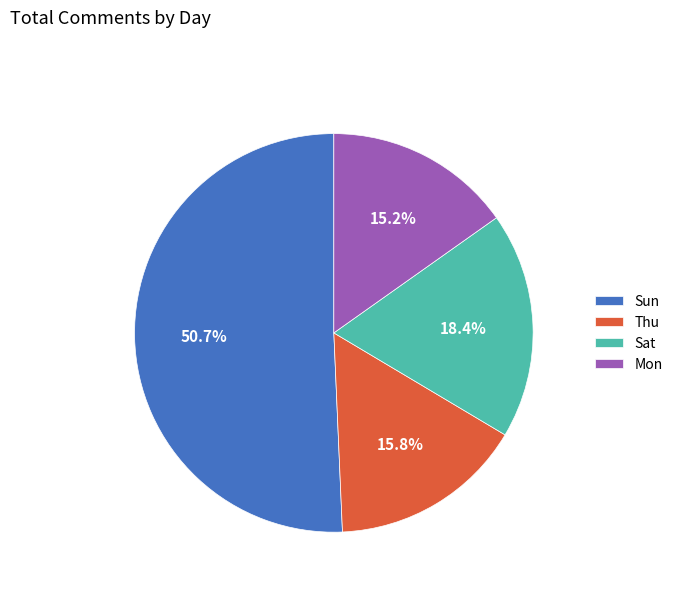

Is the sum of Sun and Thu greater than half?

Yes